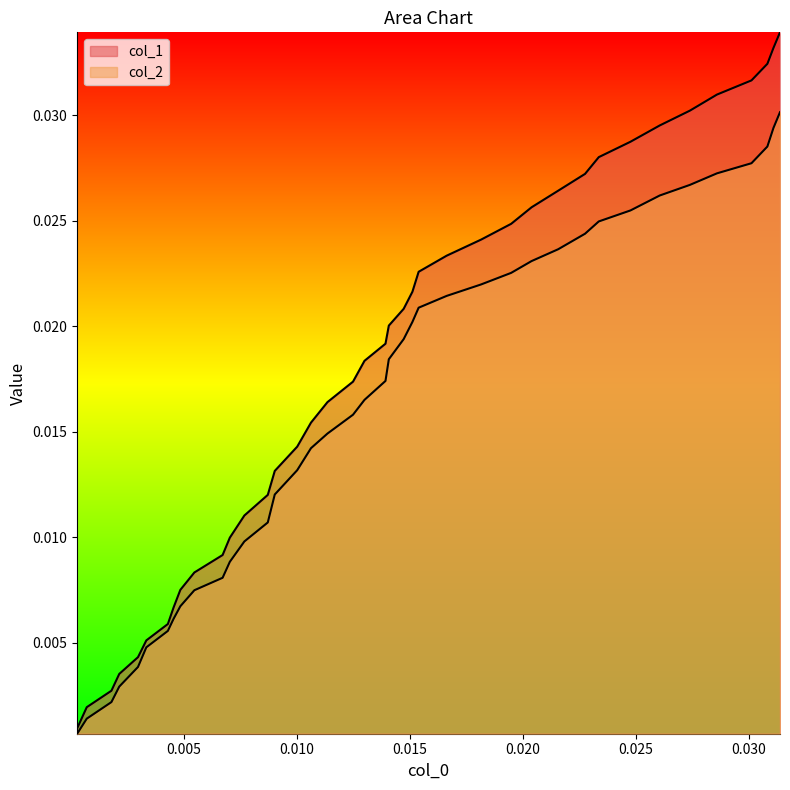

Is the value of col_1 at 21 greater than the value of col_2 at 8?

Yes